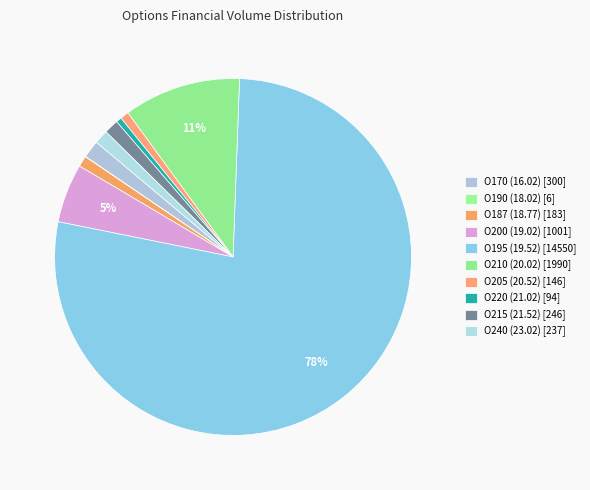

Which slice is the largest?

O195 (19.52)